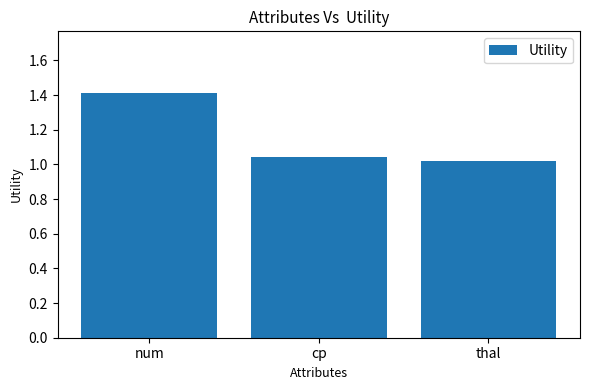

True or false: the data shows 0.6 at cp.

False